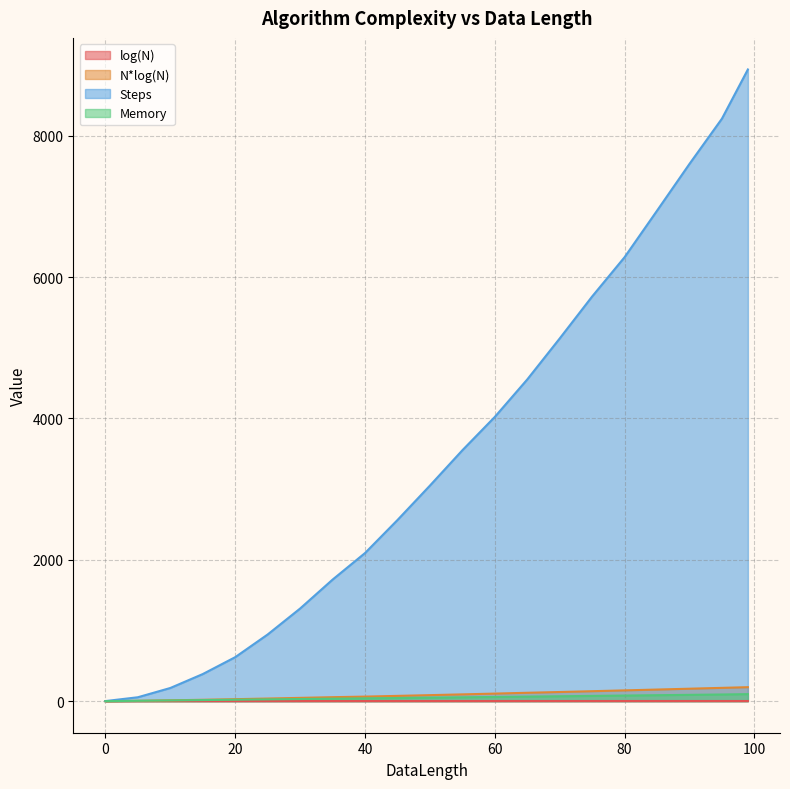

Is the value of Steps at 80 greater than the value of log(N) at 40?

Yes